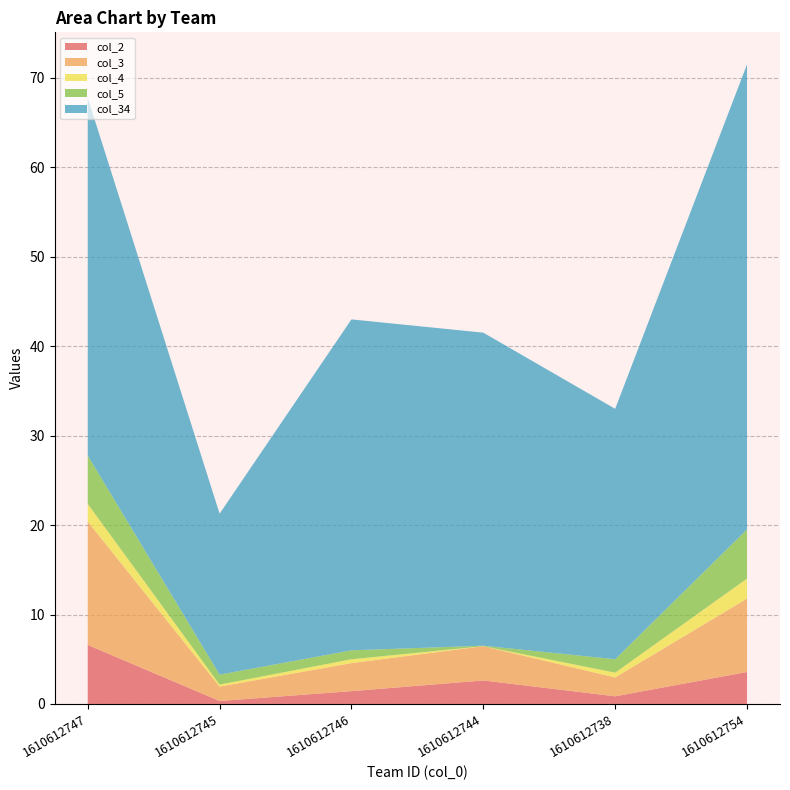

Reading left to right, what are all the values shown in this chart?

col_2: 6.6	0.3	1.4	2.6	0.9	3.6
col_3: 13.8	1.6	3.1	3.8	2.1	8.2
col_4: 2.0	0.2	0.4	0.0	0.5	2.2
col_5: 5.4	1.1	1.0	0.1	1.5	5.5
col_34: 40.0	18.0	37.0	35.0	28.0	52.0